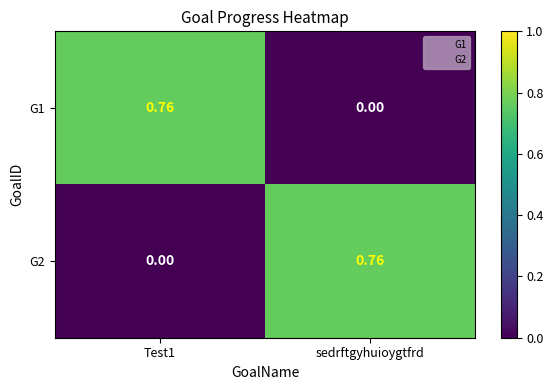

At which label is G1 closest to 0?

sedrftgyhuioygtfrd